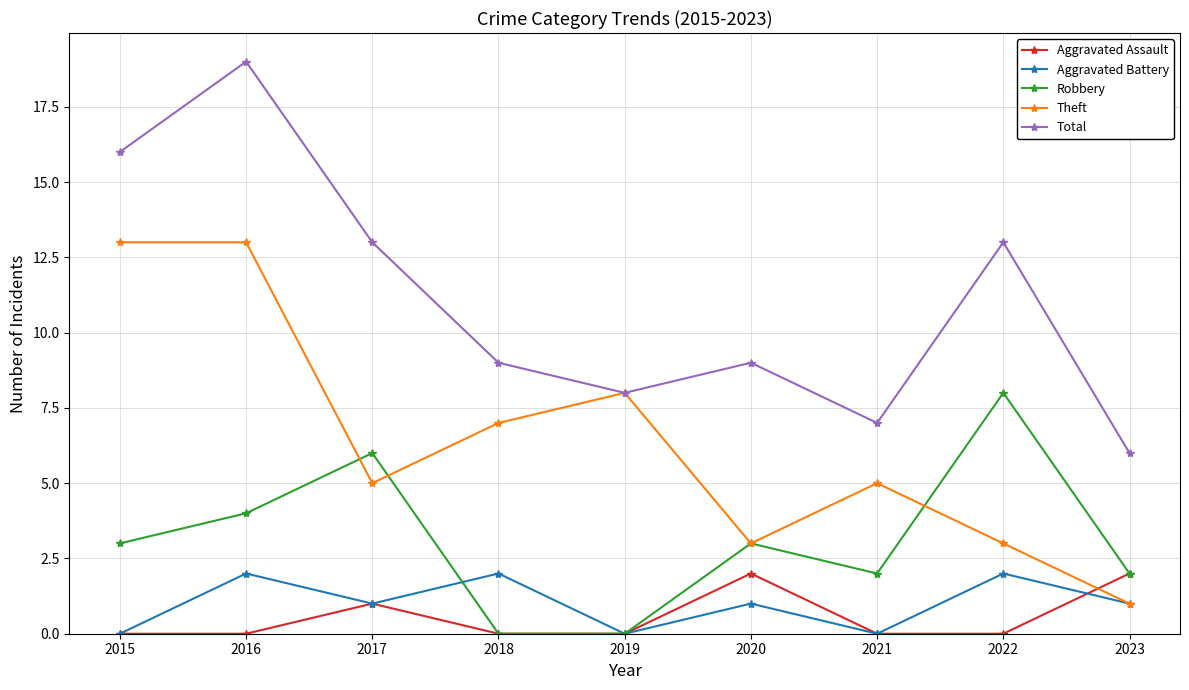

Reading left to right, what are all the values shown in this chart?

Aggravated Assault: 2015=0	2016=0	2017=1	2018=0	2019=0	2020=2	2021=0	2022=0	2023=2
Aggravated Battery: 2015=0	2016=2	2017=1	2018=2	2019=0	2020=1	2021=0	2022=2	2023=1
Robbery: 2015=3	2016=4	2017=6	2018=0	2019=0	2020=3	2021=2	2022=8	2023=2
Theft: 2015=13	2016=13	2017=5	2018=7	2019=8	2020=3	2021=5	2022=3	2023=1
Total: 2015=16	2016=19	2017=13	2018=9	2019=8	2020=9	2021=7	2022=13	2023=6